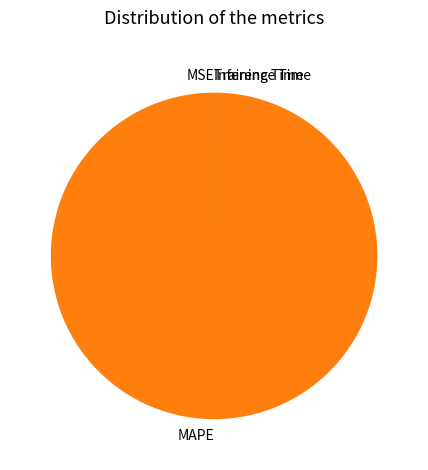

What is the largest slice in the pie chart?

MAPE